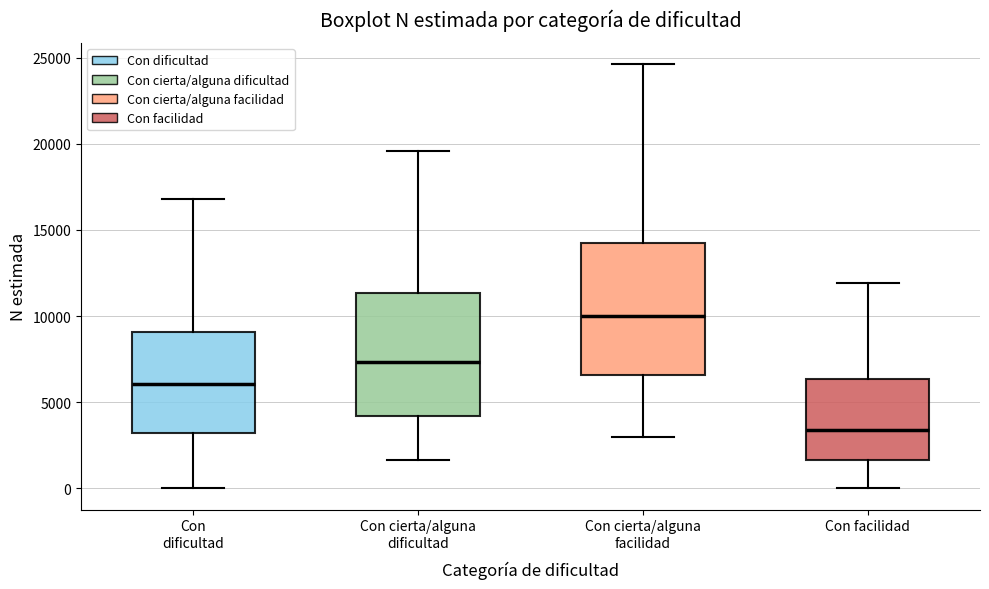

Which box has the lowest median line?

Con facilidad